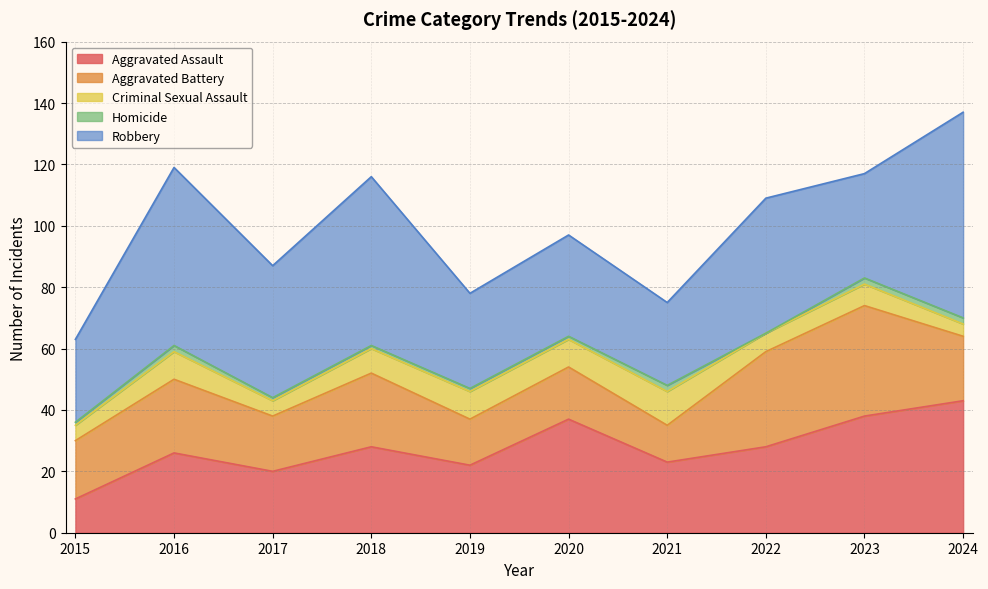

Reading right to left, list all the values displayed in this chart.

Aggravated Assault: 2024=43	2023=38	2022=28	2021=23	2020=37	2019=22	2018=28	2017=20	2016=26	2015=11
Aggravated Battery: 2024=21	2023=36	2022=31	2021=12	2020=17	2019=15	2018=24	2017=18	2016=24	2015=19
Criminal Sexual Assault: 2024=4	2023=7	2022=6	2021=11	2020=9	2019=9	2018=8	2017=5	2016=9	2015=5
Homicide: 2024=2	2023=2	2022=0	2021=2	2020=1	2019=1	2018=1	2017=1	2016=2	2015=1
Robbery: 2024=67	2023=34	2022=44	2021=27	2020=33	2019=31	2018=55	2017=43	2016=58	2015=27